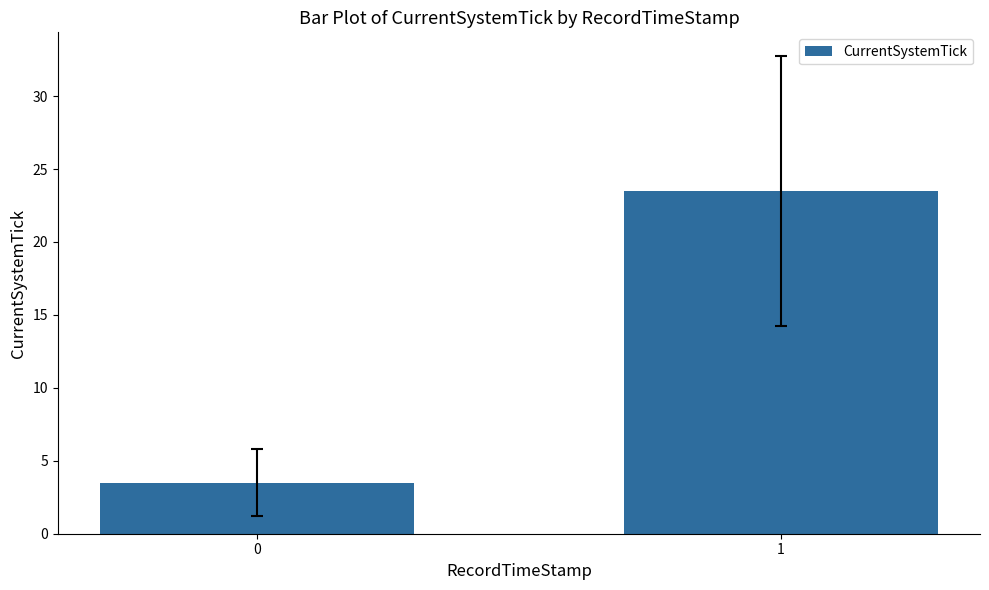

Are the bars grouped side by side (vs. stacked)?

No